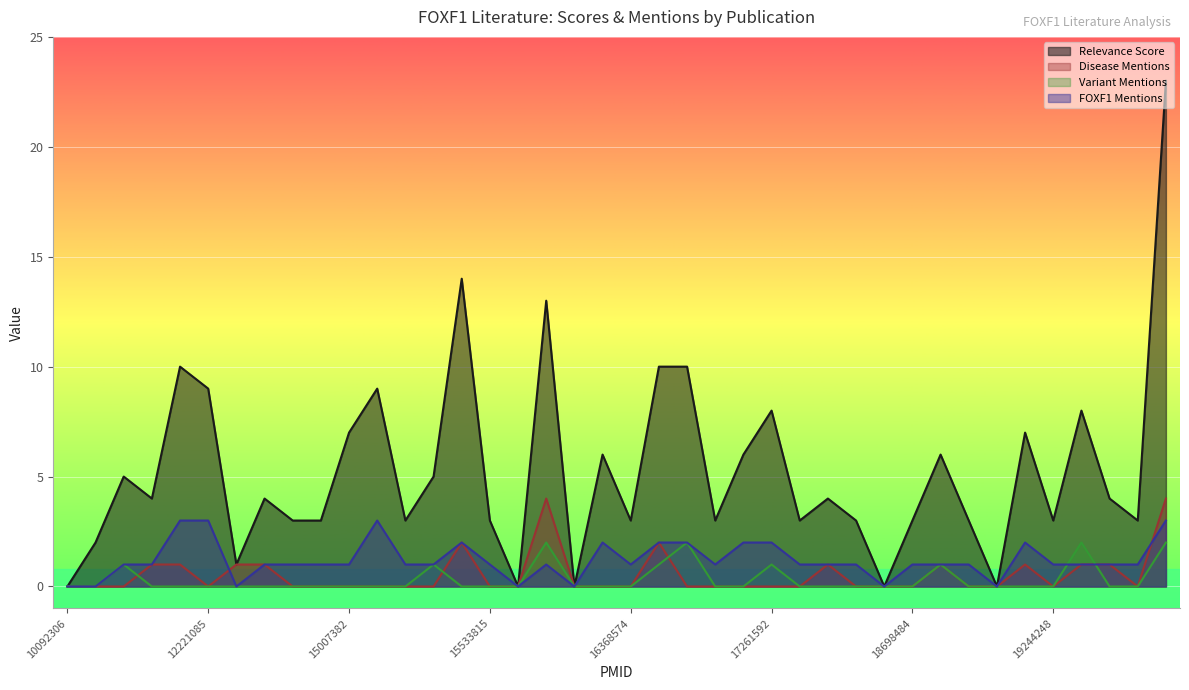

What is the difference between the maximum and minimum values in the foxf1_mentions series?

3